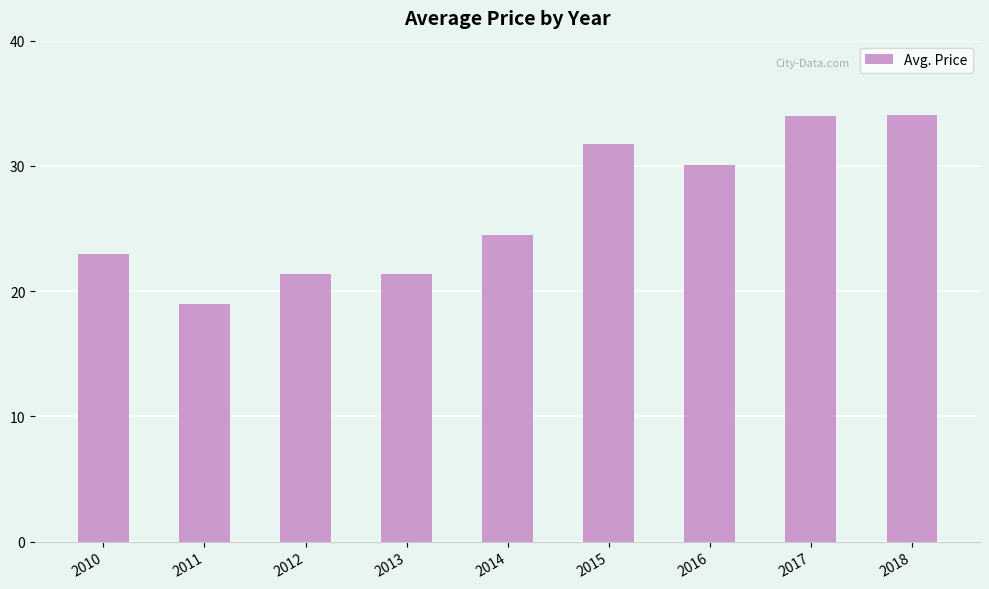

What is the value of the 5th bar from the left?

24.5